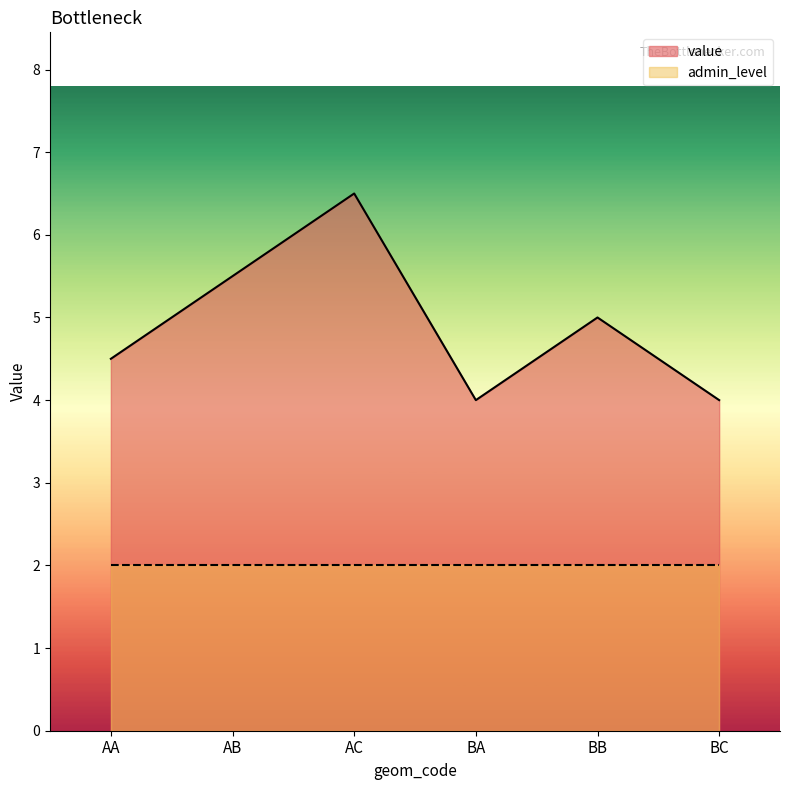

How many values are between 4 and 5?

4